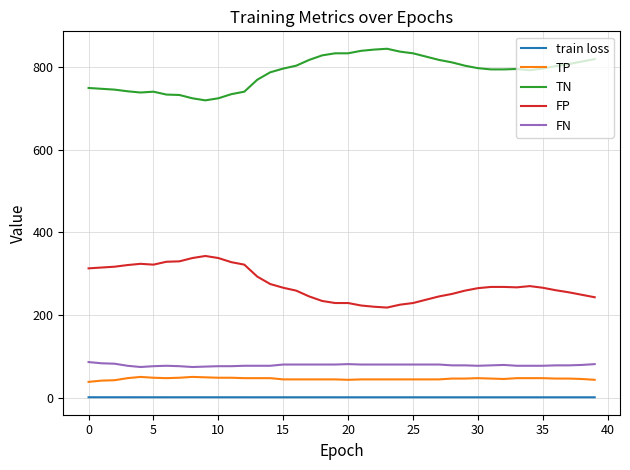

True or false: TN and FN cross at least once.

False